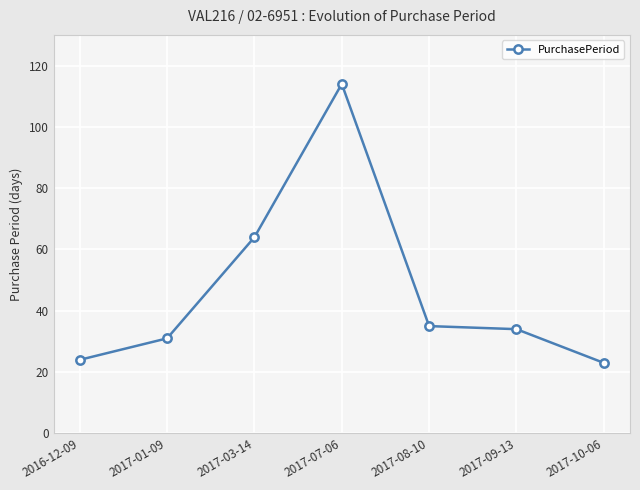

What is the label of the 3rd point from the right?

2017-08-10